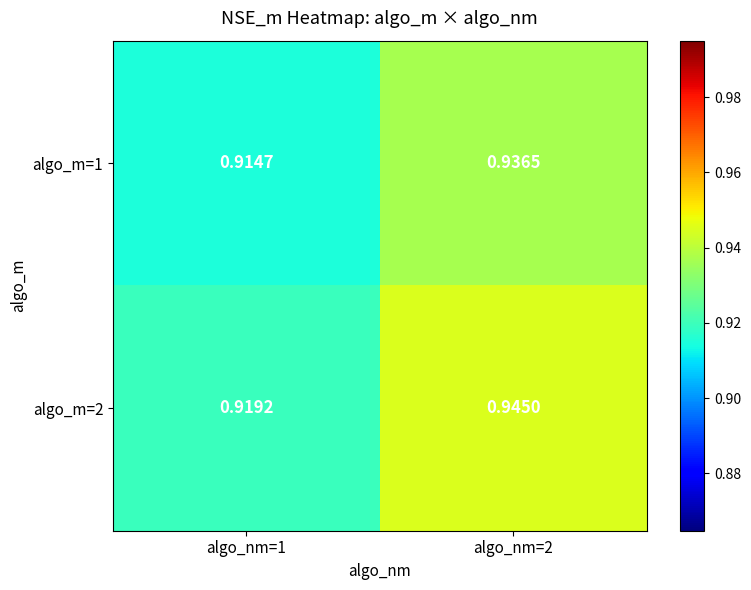

Is the value of algo_m=2 at algo_nm=2 greater than the value of algo_m=1 at algo_nm=1?

Yes